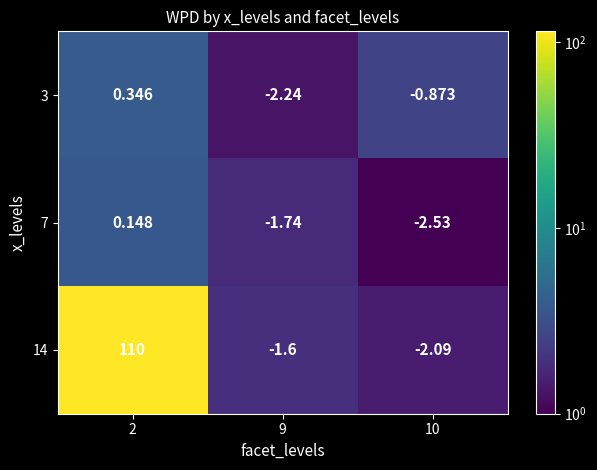

Is the value of 14 at 2 greater than the value of 3 at 2?

Yes